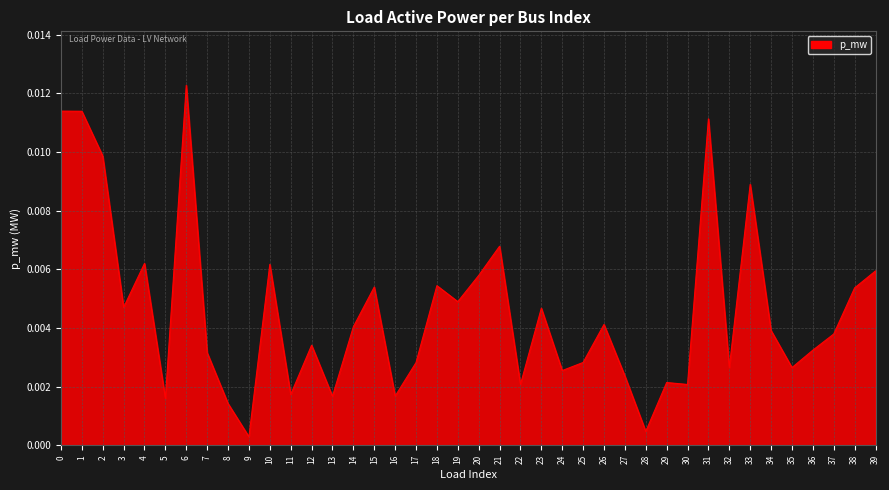

Between 1 and 6, which is larger?

6